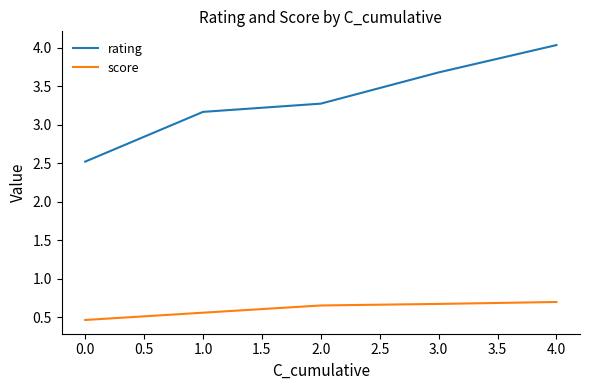

At which category is the sum across all series the highest?

4.0